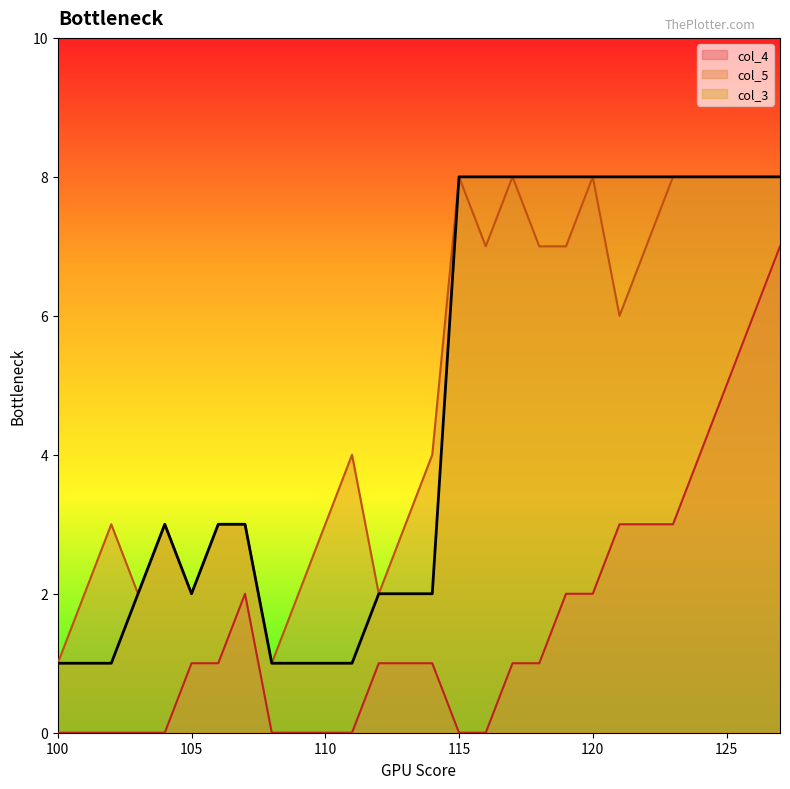

At 106, list the series in order from largest to smallest.

col_5, col_3, col_4